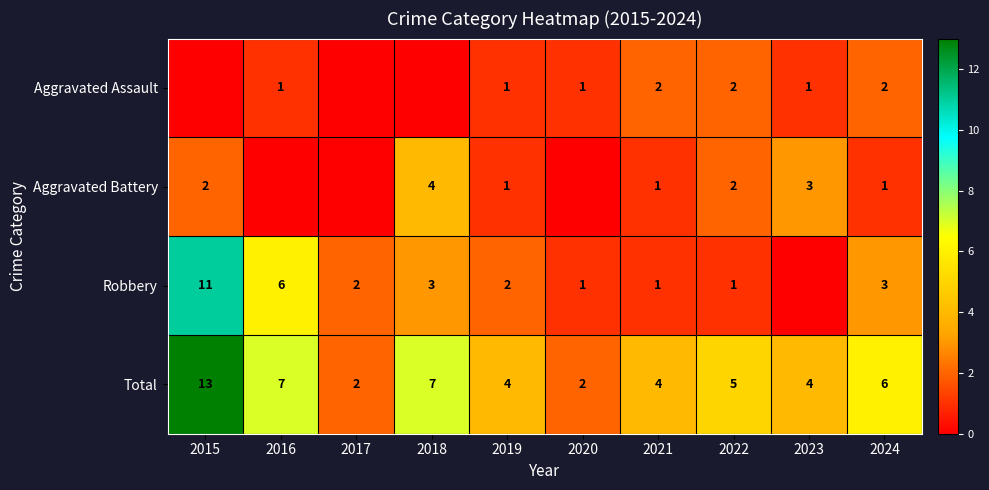

What is the sum of the Robbery values at 2019 and 2021?

3